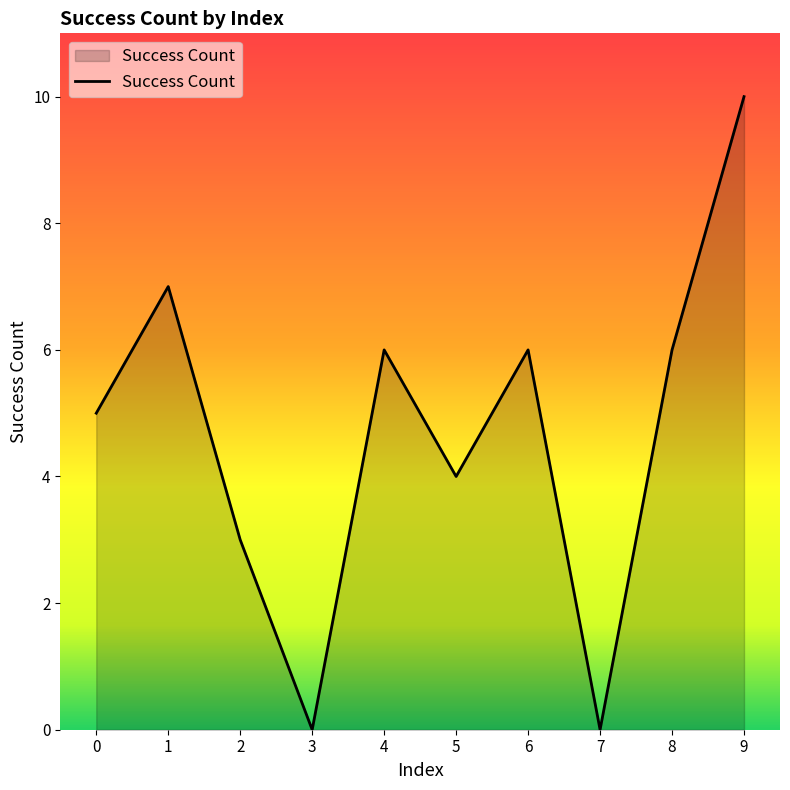

What is the ratio of the value at 4 to the value at 6?

1.0